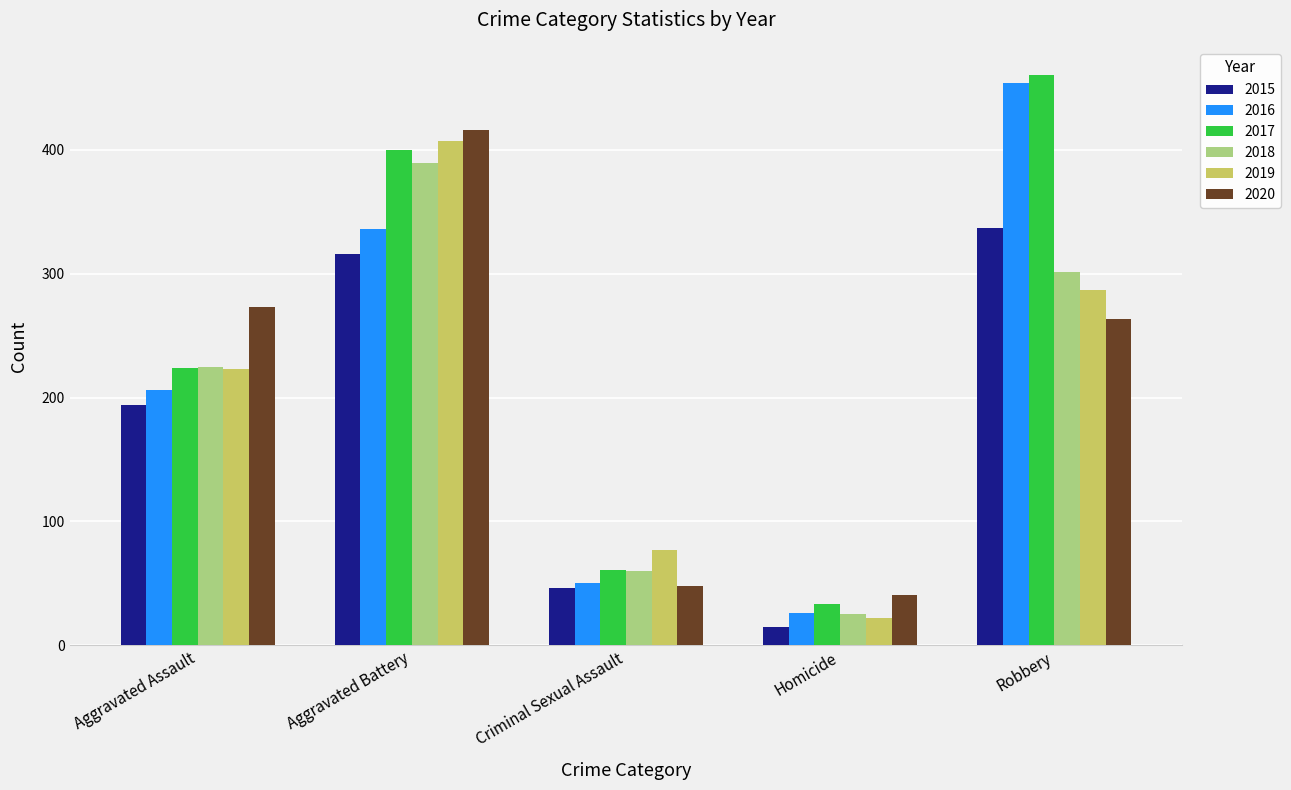

Is the value of 2015 at Homicide greater than the value of 2018 at Aggravated Assault?

No